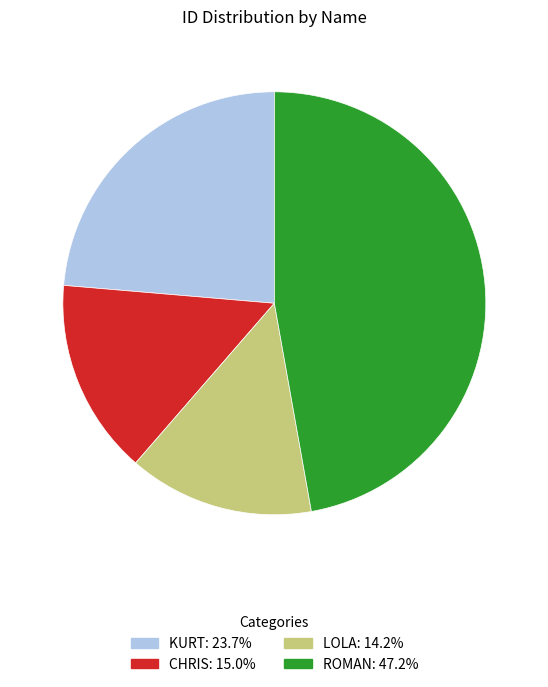

Rank the categories by value from highest to lowest.

ROMAN, KURT, CHRIS, LOLA